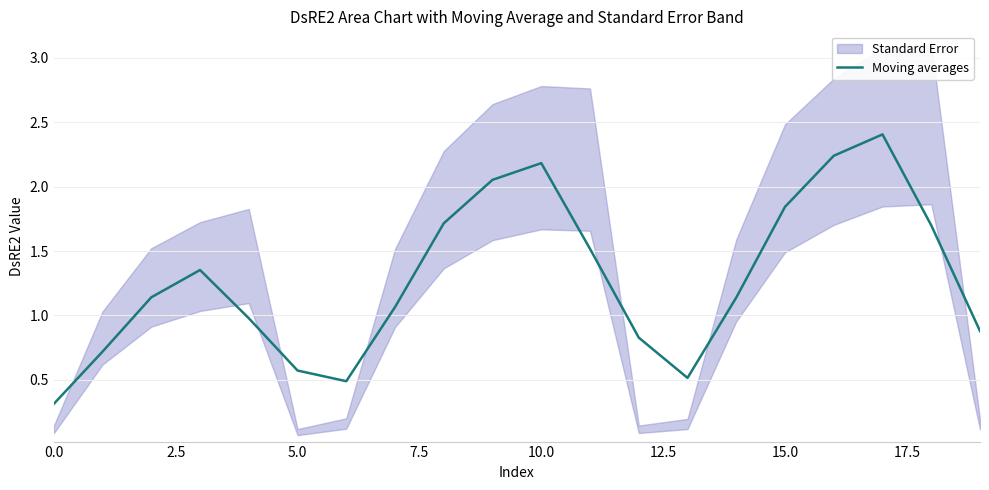

What is the sum of all values?

25.7